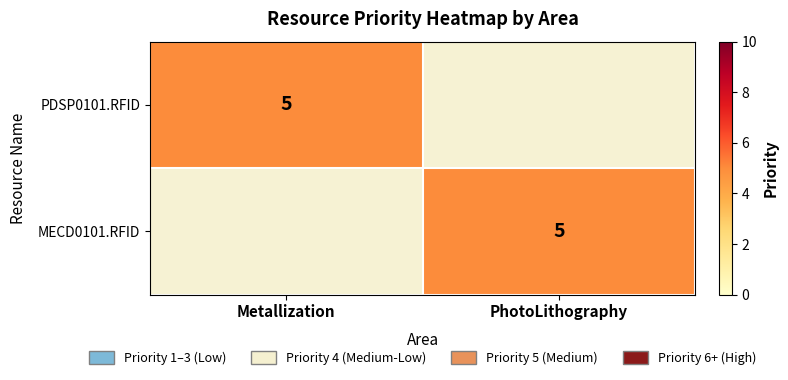

Count the PDSP0101.RFID values in the range 0 to 5.

2